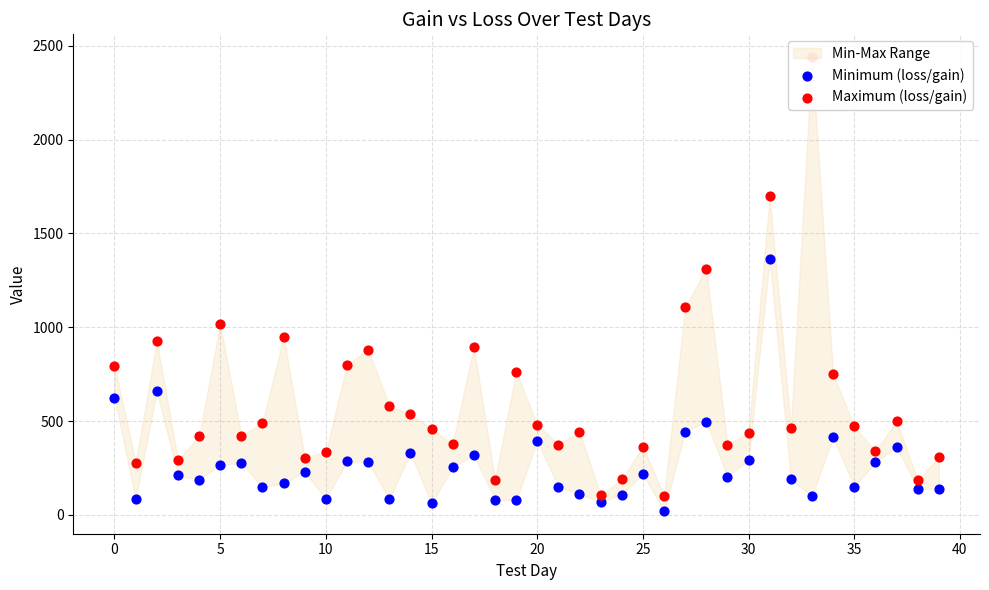

At which category is the sum across all series the highest?

31